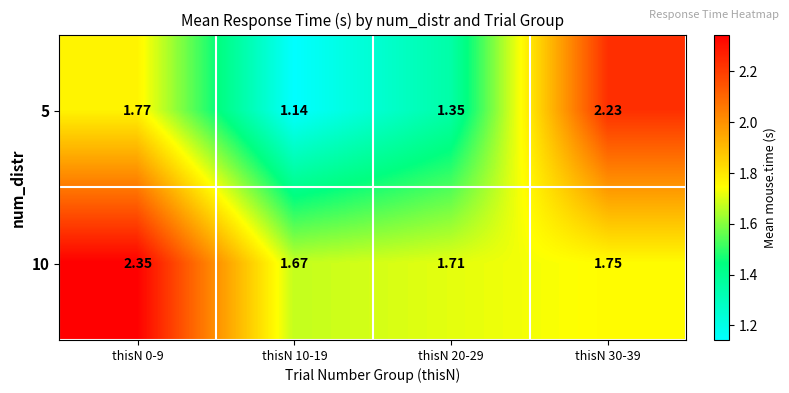

What is the total value across all series at thisN 0-9?

4.1